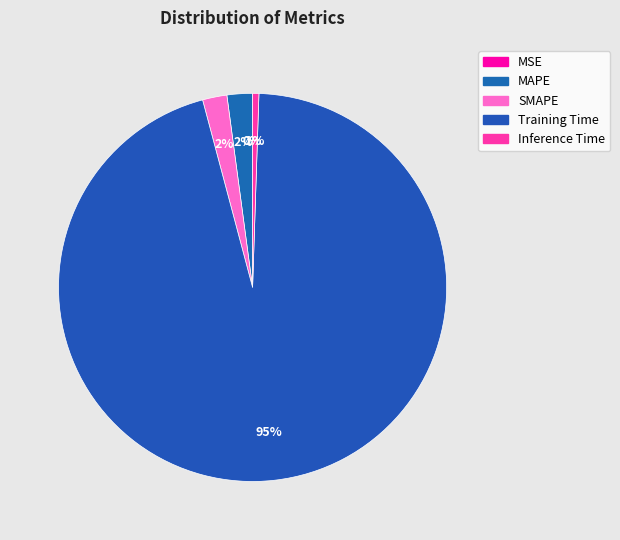

Count the number of slices in the pie.

5